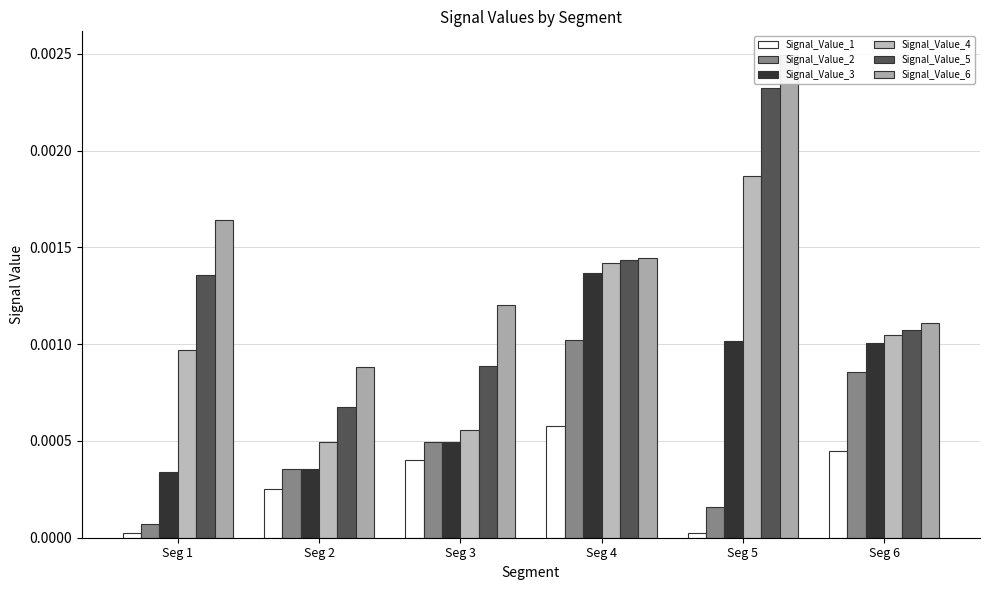

Is it true that Signal_Value_2 equals 0.0 at Seg 3?

True